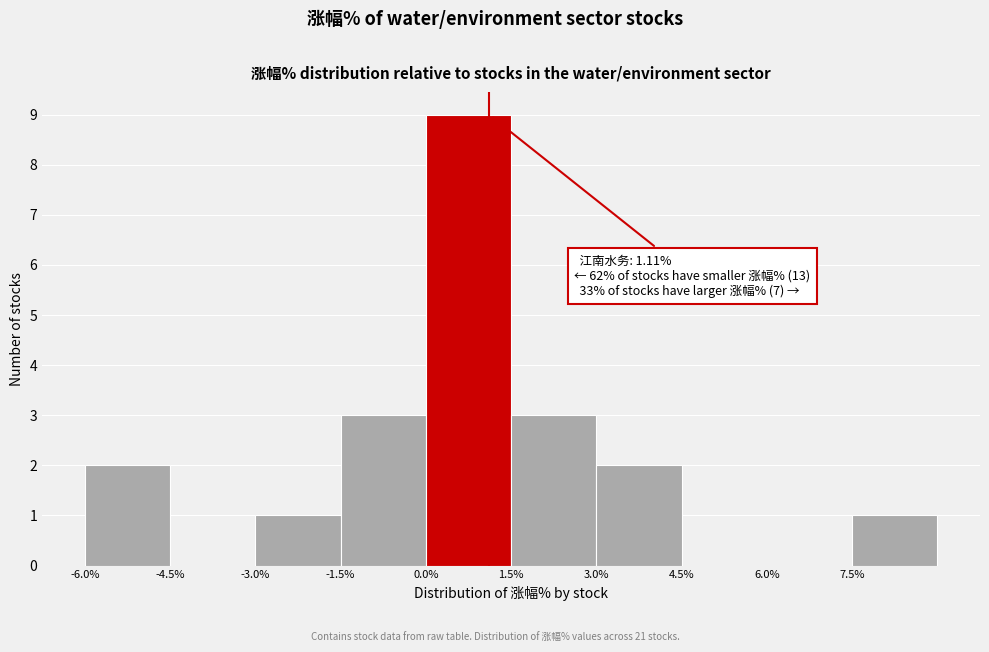

Over which range of the x-axis is the bar tallest?

0.0 to 1.5